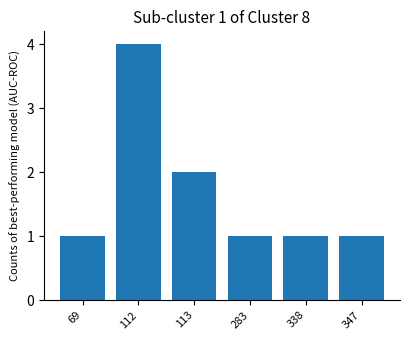

What is the sum of the values at 113 and 338?

3